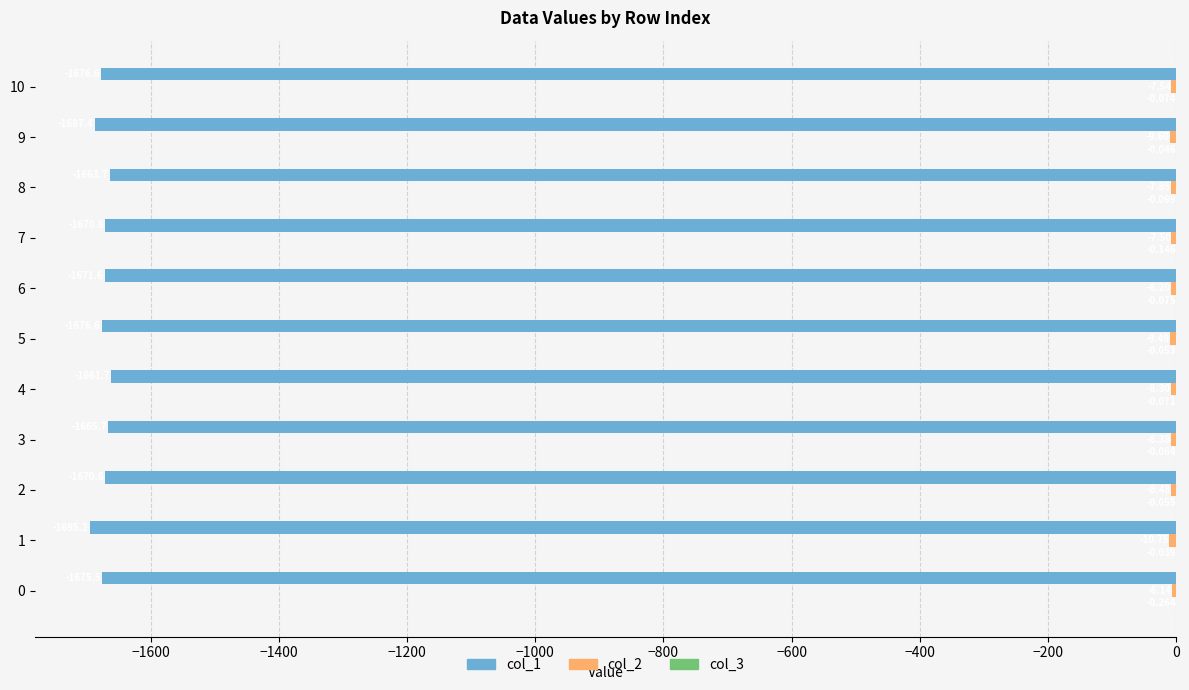

How many data points does each series have?

11